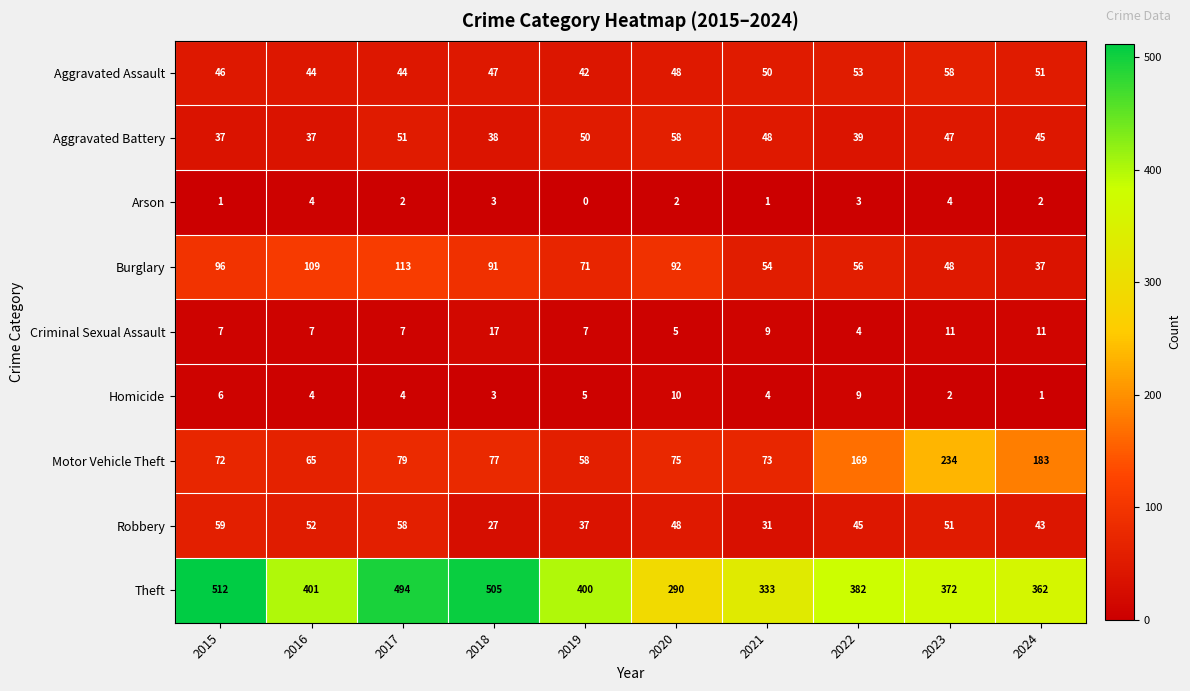

What is the difference between the Aggravated Assault values at 2016 and 2023?

14